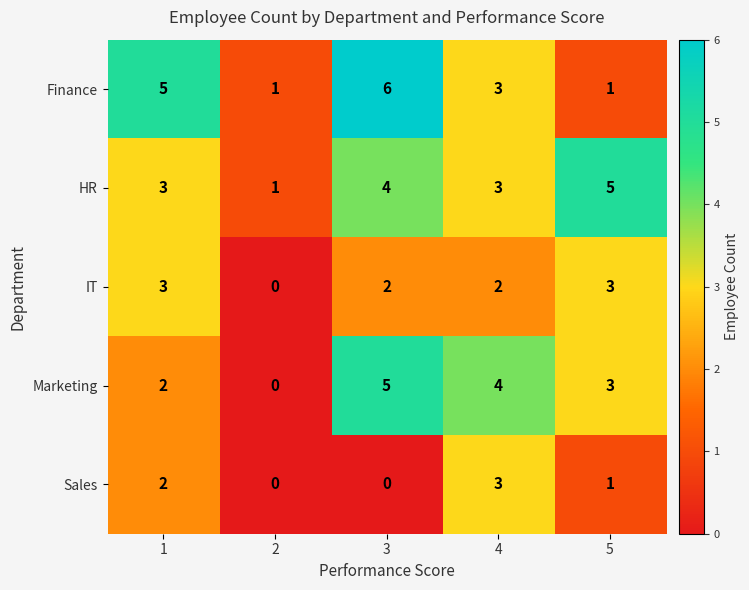

What is the sum of all HR values?

16